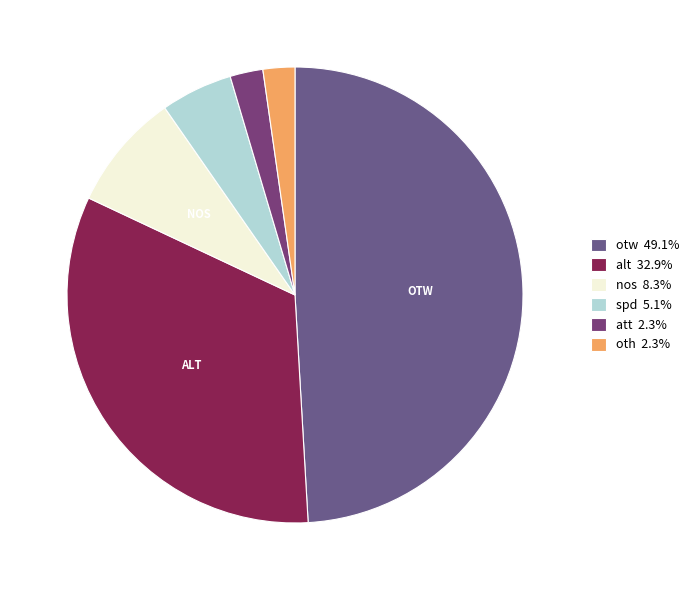

Count the number of slices in the pie.

6